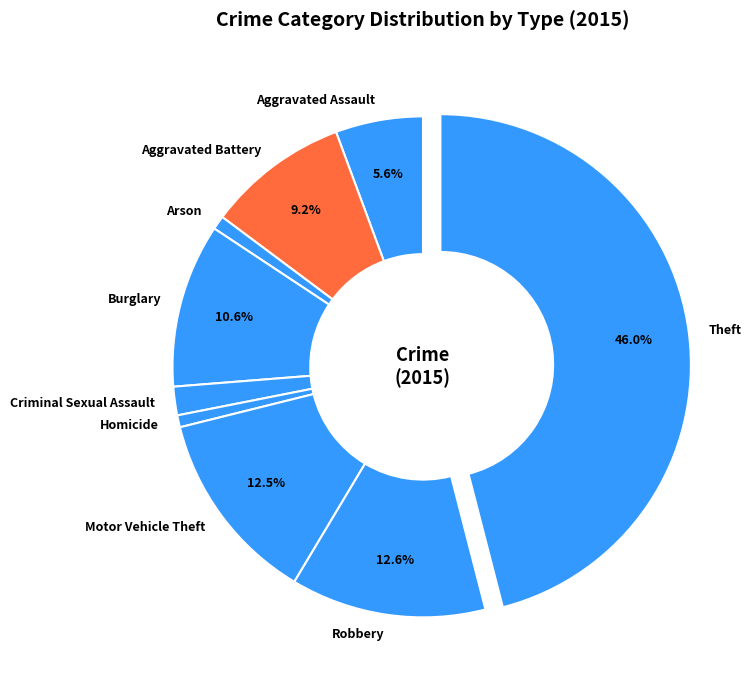

How many slices are in this pie chart?

9